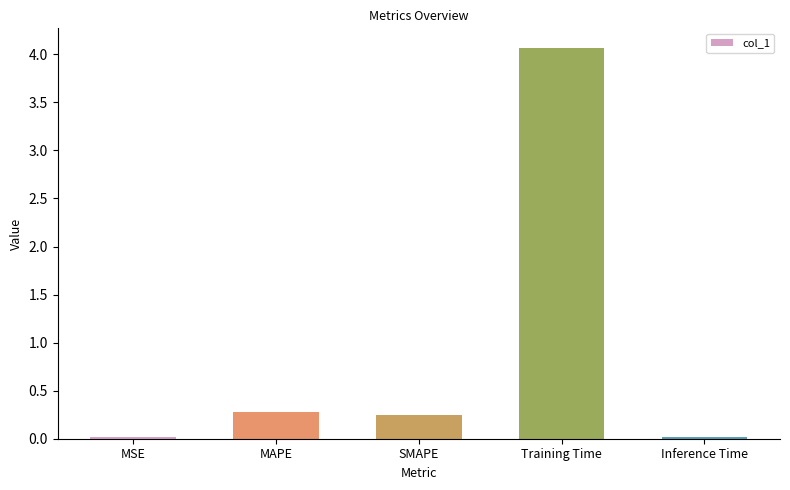

True or false: the data shows 4.1 at Training Time.

True